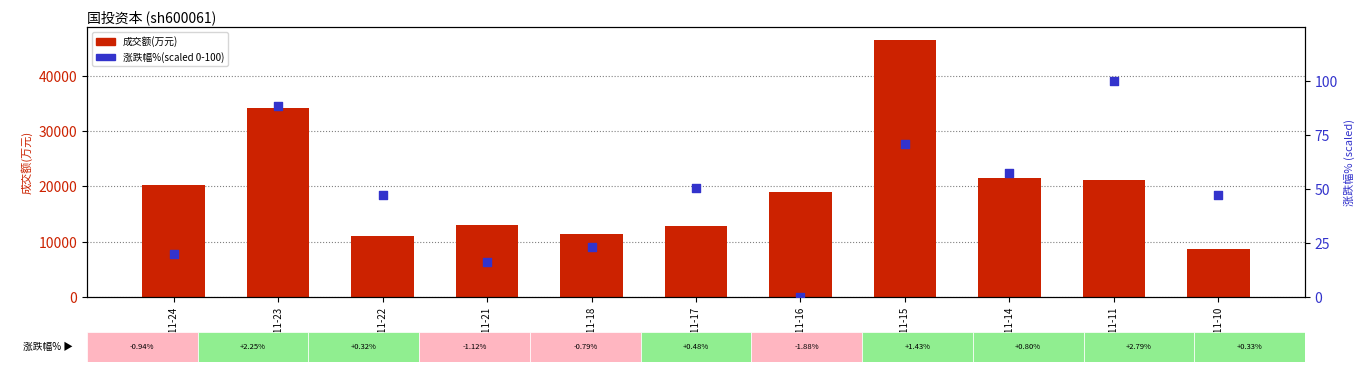

What are all the series names shown in the legend?

成交额(万元), 涨跌幅%(scaled 0-100)